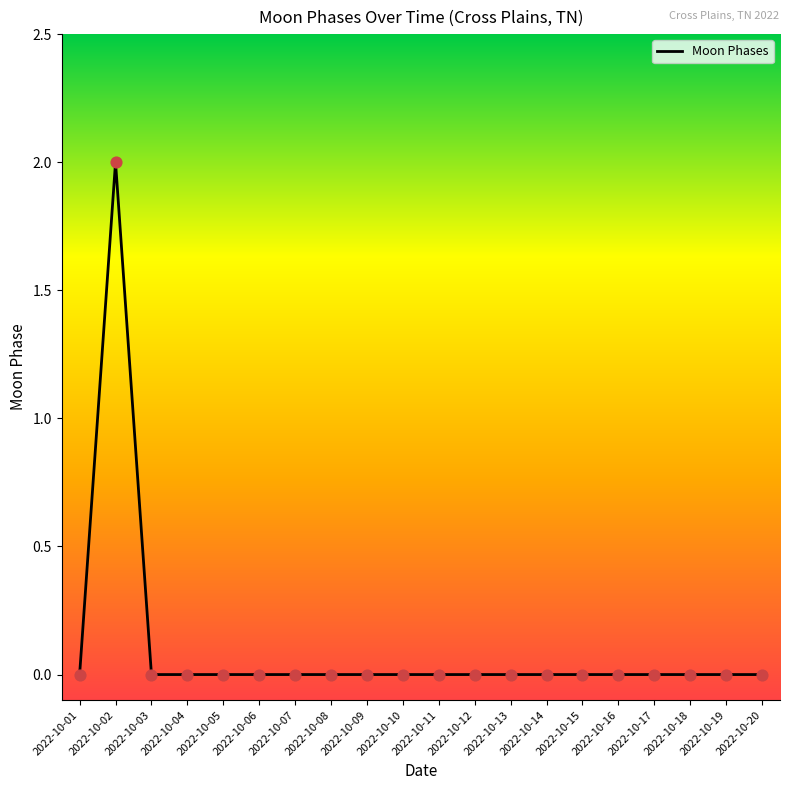

What is the change in value from 2022-10-02 to 2022-10-15?

-2